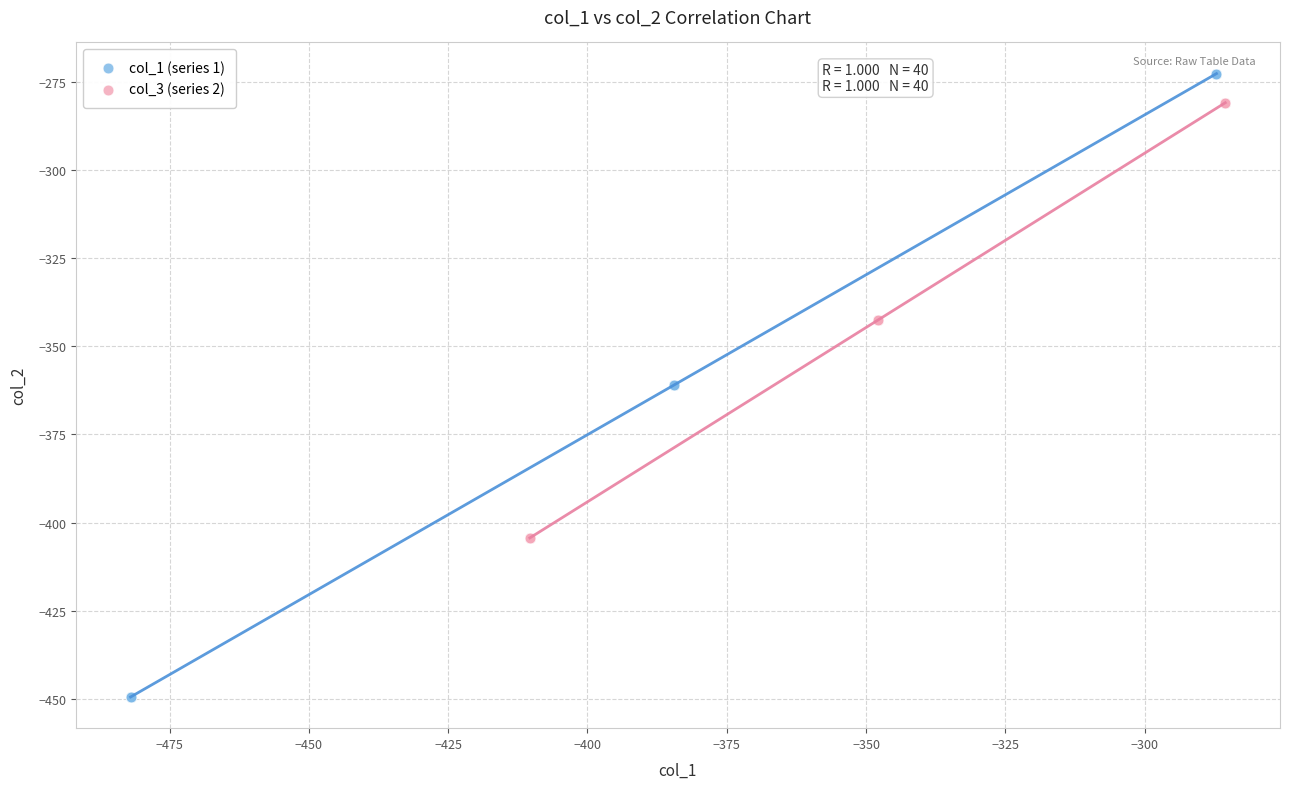

Which series reaches the minimum Y coordinate?

col_1 (series 1)